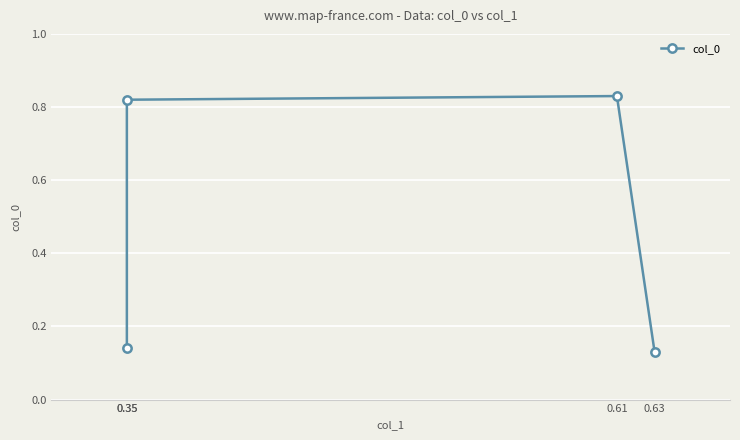

Rank the categories by value from lowest to highest.

0.63, 0.35, 0.35, 0.61